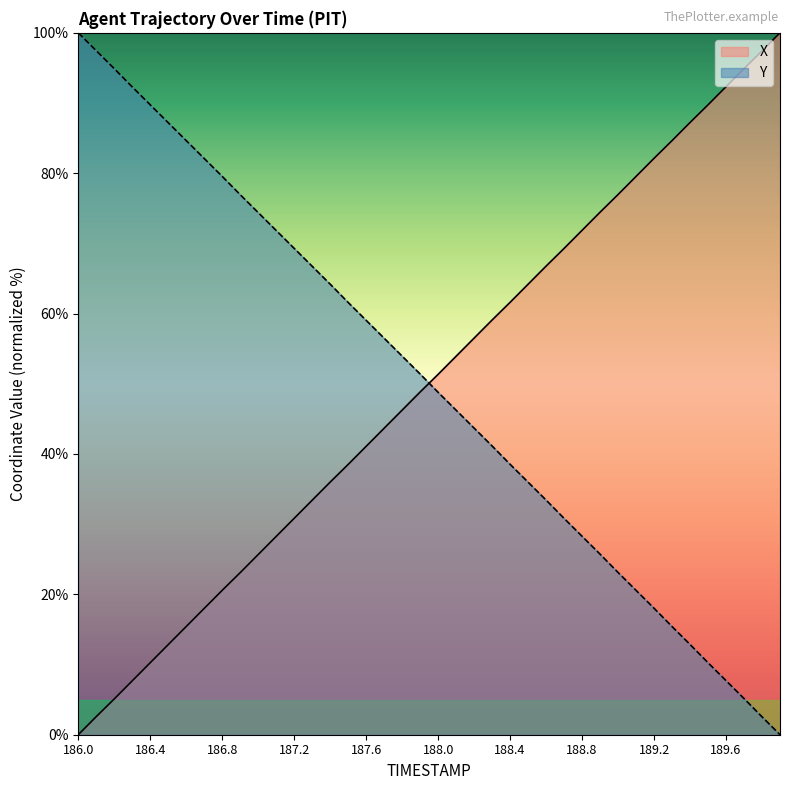

True or false: Y and X intersect in this chart.

True